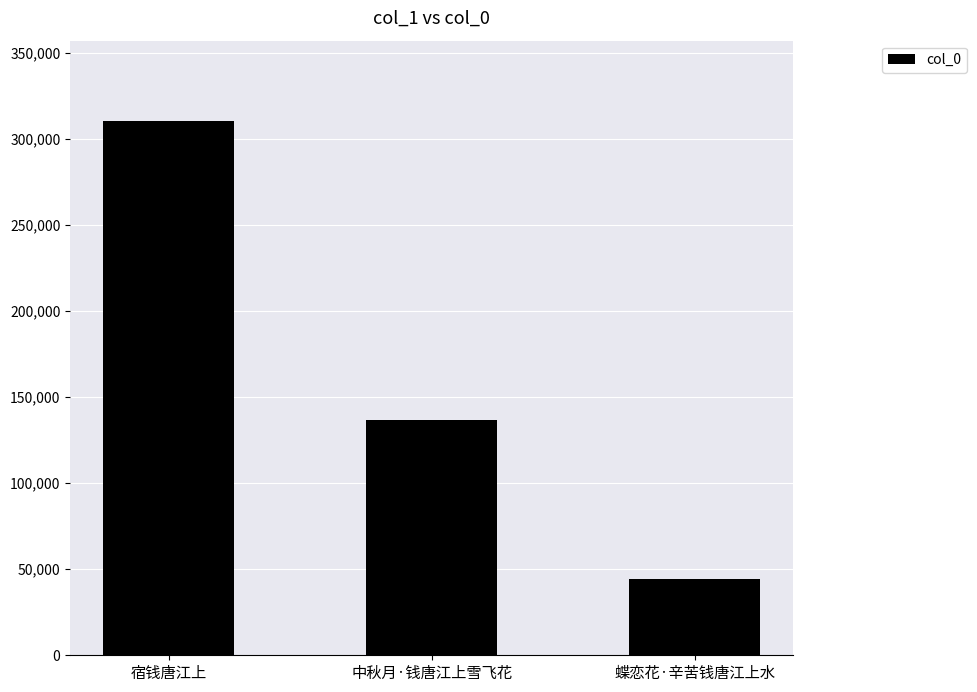

Rank the categories by value from lowest to highest.

蝶恋花·辛苦钱唐江上水, 中秋月·钱唐江上雪飞花, 宿钱唐江上